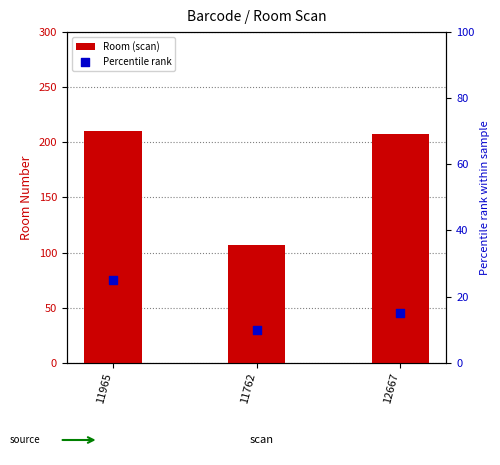

What are all the series names shown in the legend?

Room (scan), Percentile rank